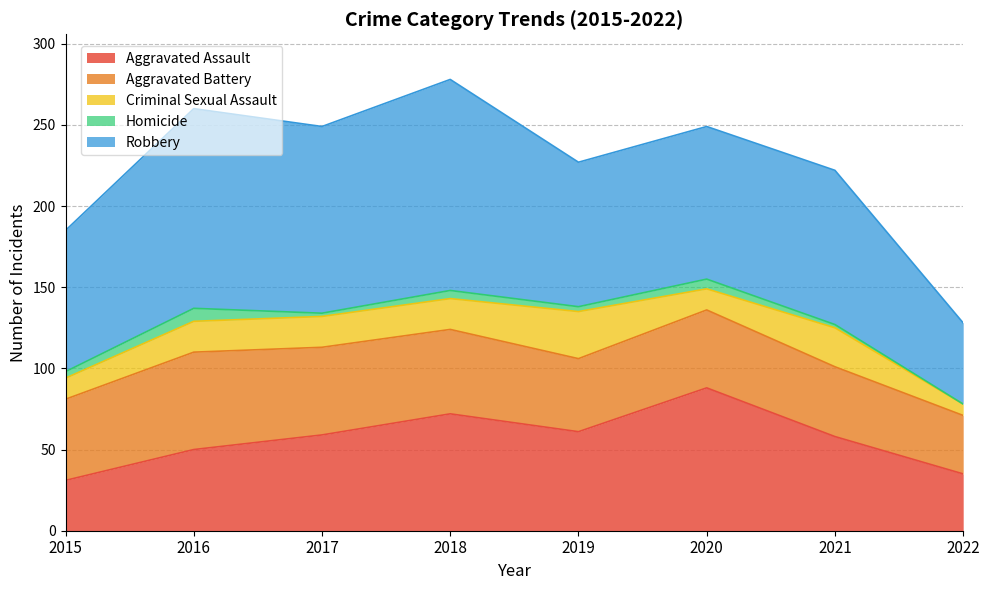

What is the value of the Robbery point at the 5th from the left?

89